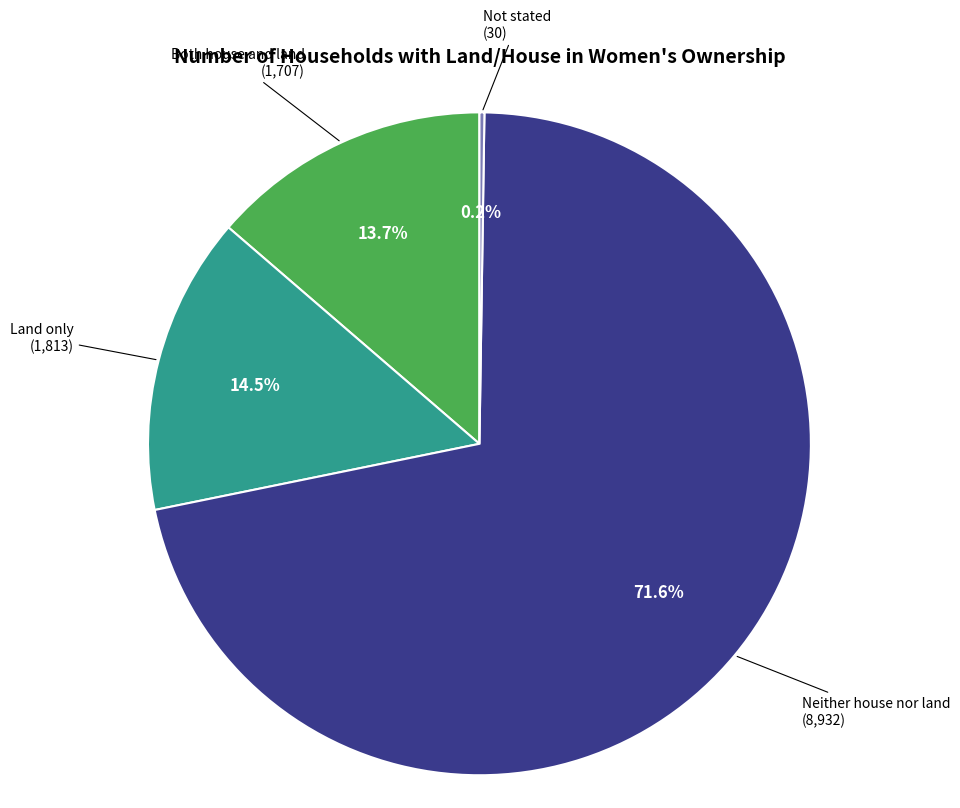

Is there any slice that represents more than half of the pie?

Yes